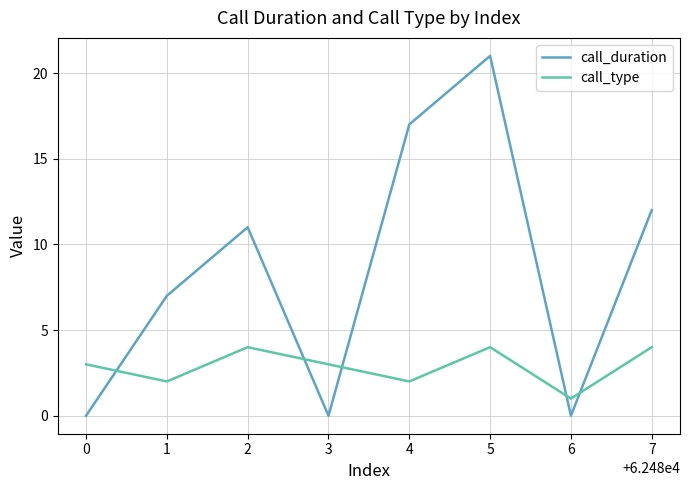

Reading left to right, extract all data points from this chart.

call_duration: 0	7	11	0	17	21	0	12
call_type: 3	2	4	3	2	4	1	4